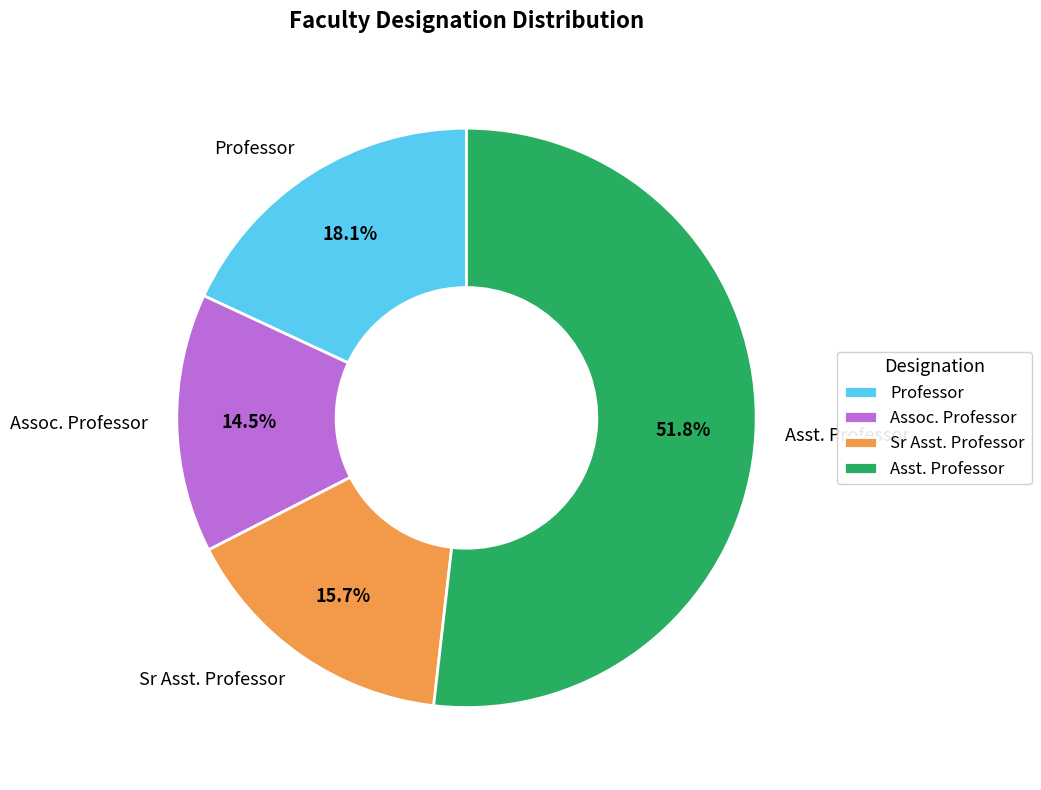

To the nearest percent, what is the difference between the Sr Asst. Professor and Asst. Professor slice percentages?

36%